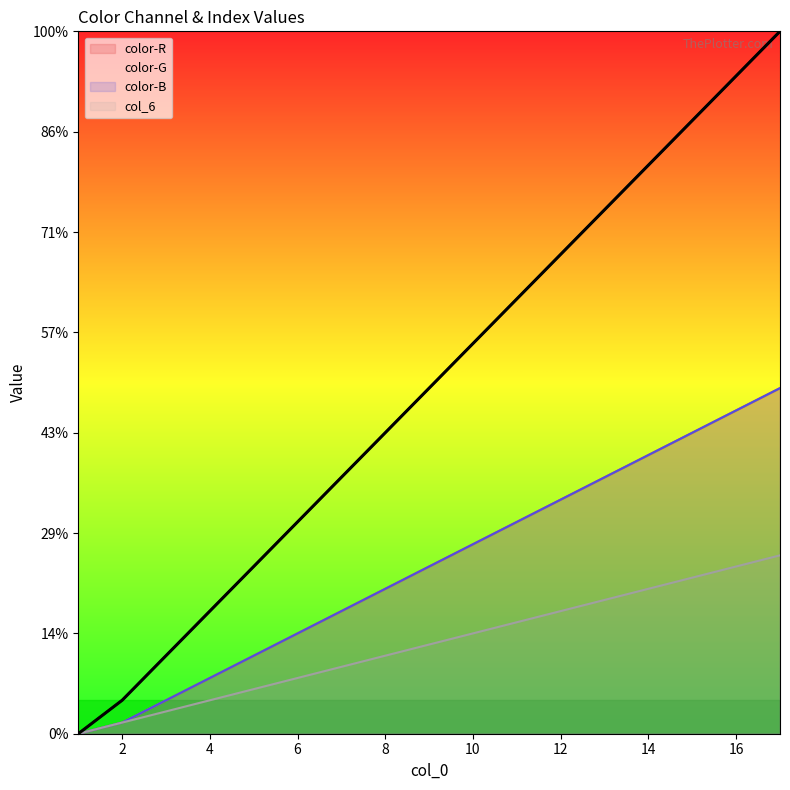

Where is color-B nearest to the value 15?

9